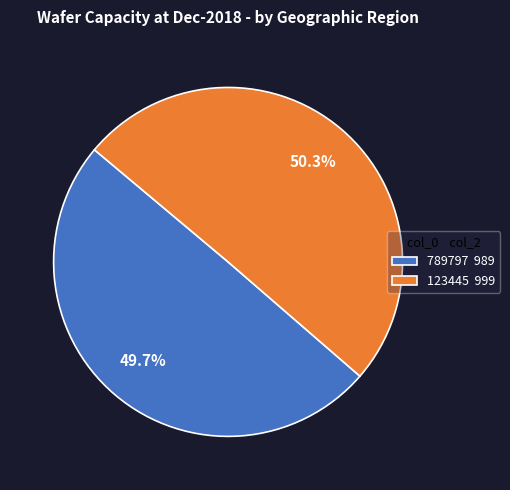

What percentage is NOT represented by 123445?

49.7%